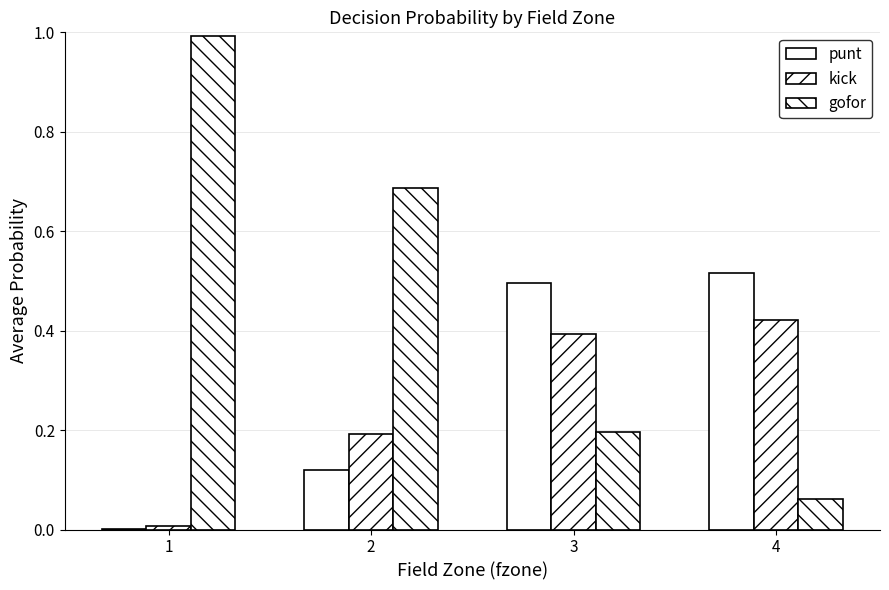

Count the number of categories in the chart.

4